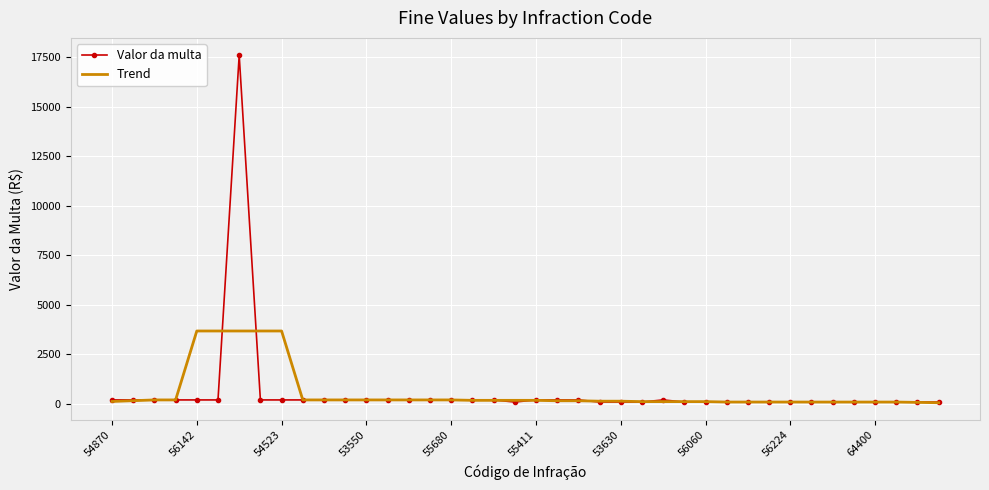

Which series has the largest range (max minus min)?

Valor da multa